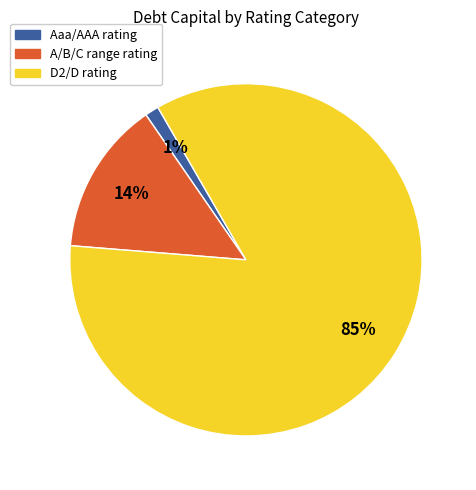

To the nearest percent, what is the average slice percentage?

33%